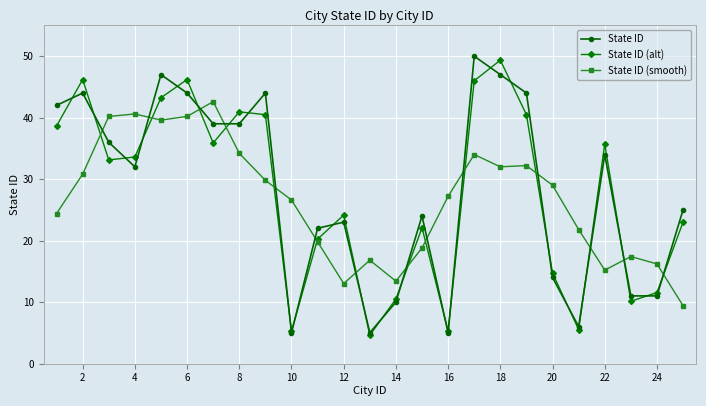

After their last crossing, which series has the higher values: State ID (smooth) or State ID?

State ID